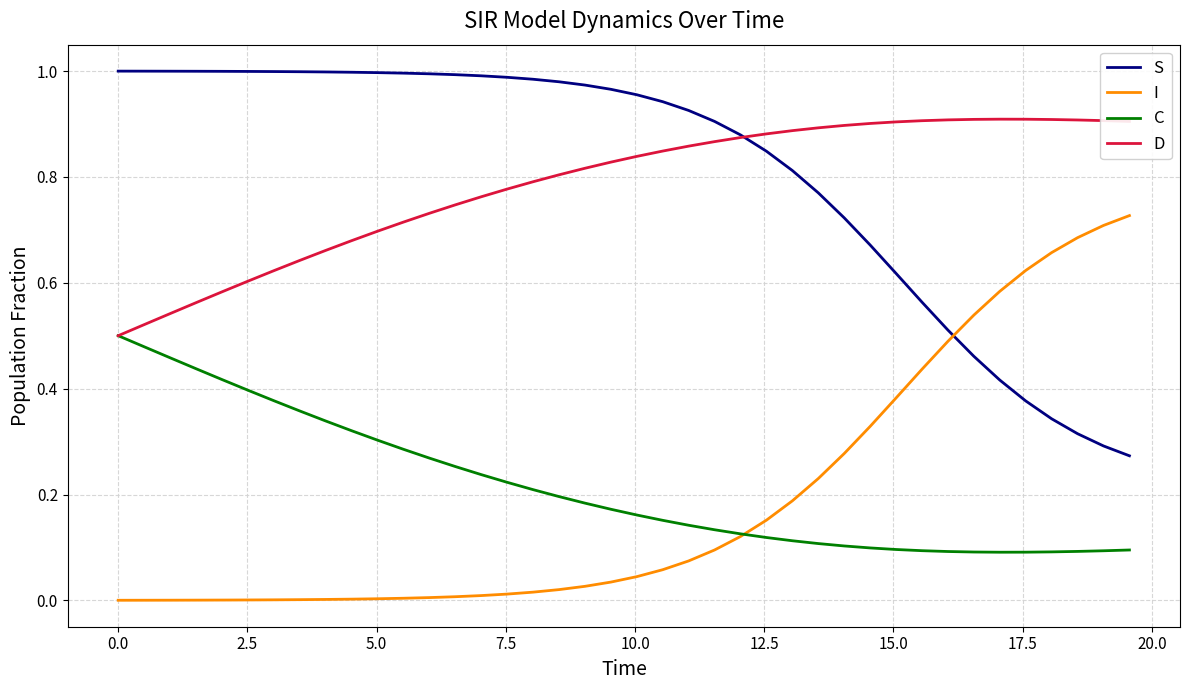

True or false: S and C cross at least once.

False